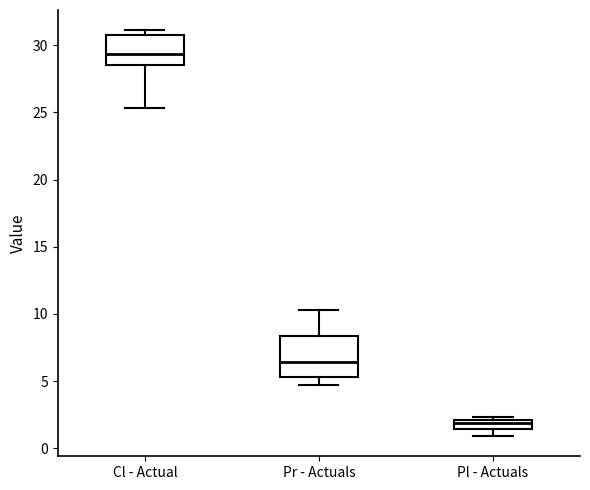

Which box's median line is the highest?

Cl - Actual